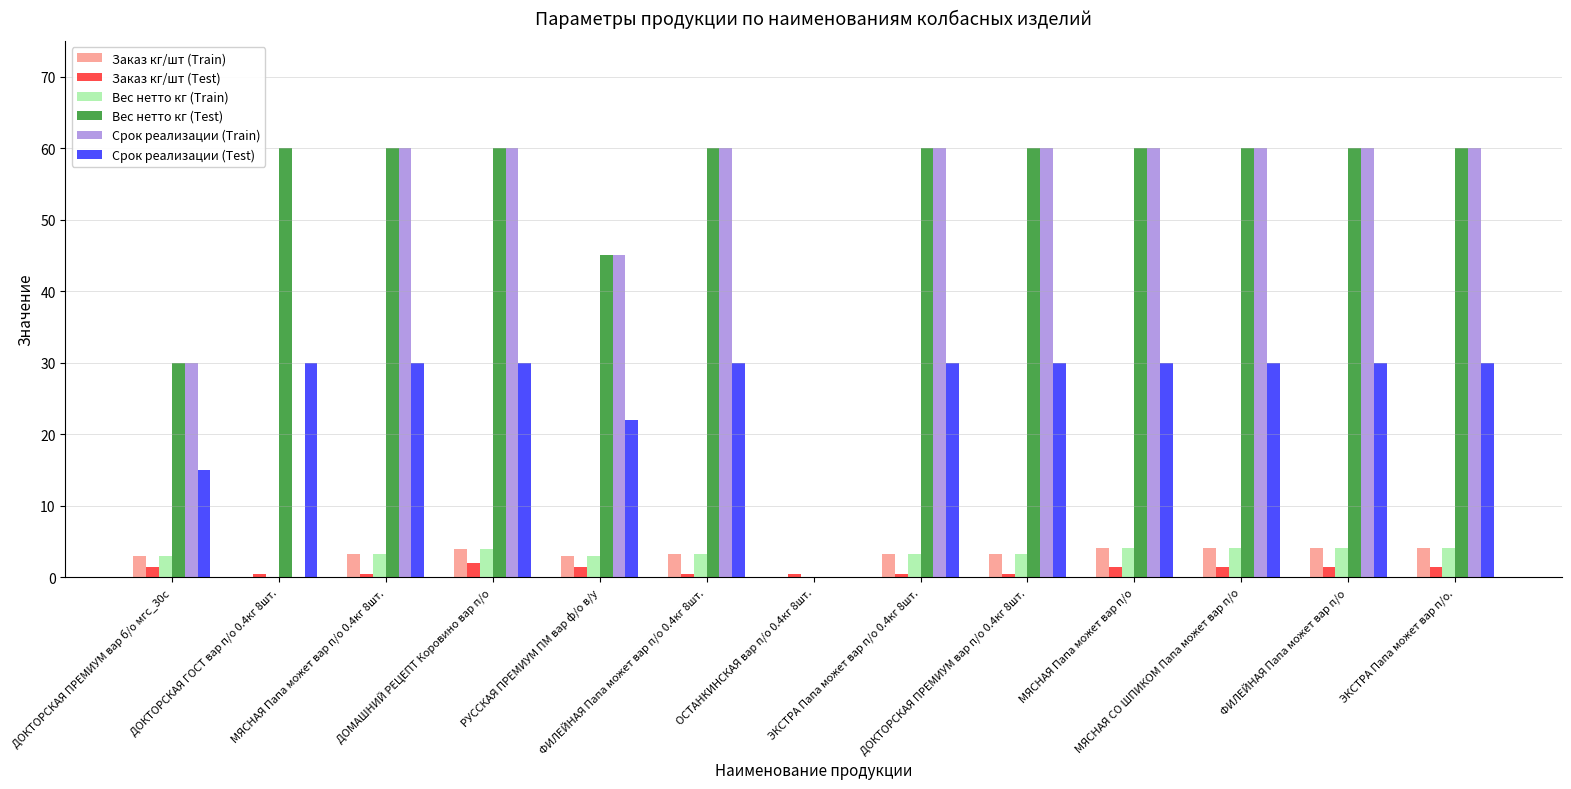

How many Срок реализации (Train) values are between 45 and 60?

10